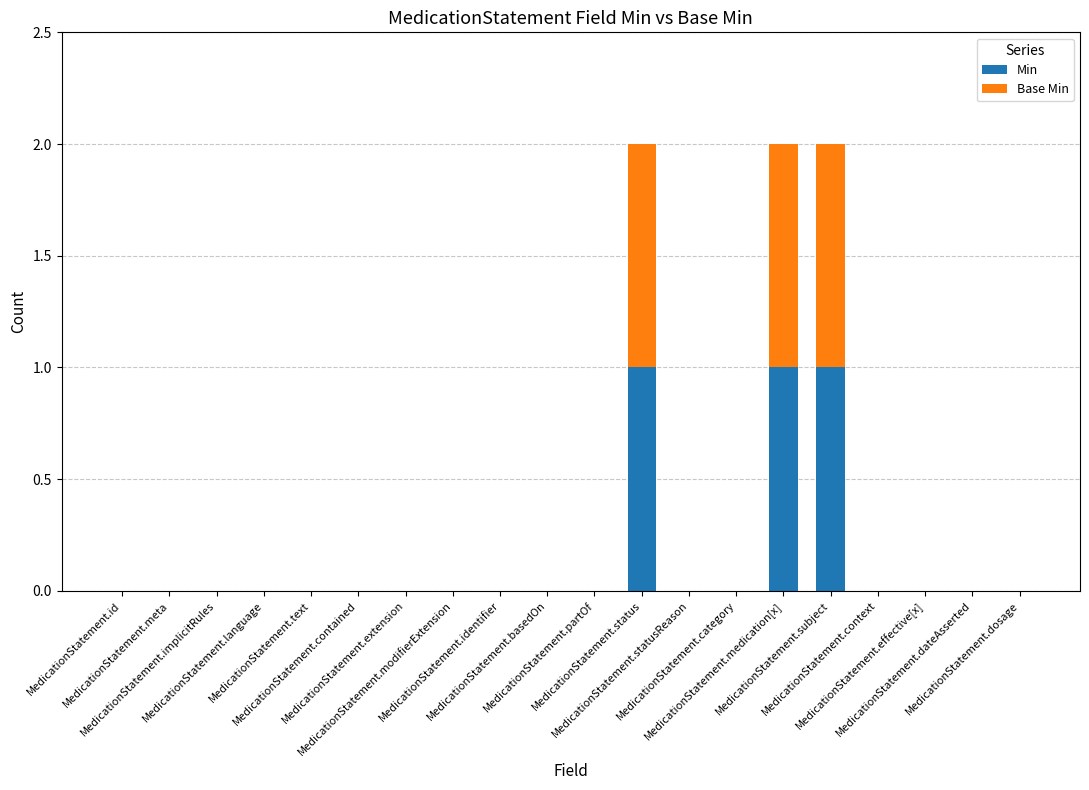

Which has a higher value, MedicationStatement.implicitRules or MedicationStatement.medication[x]?

MedicationStatement.medication[x]